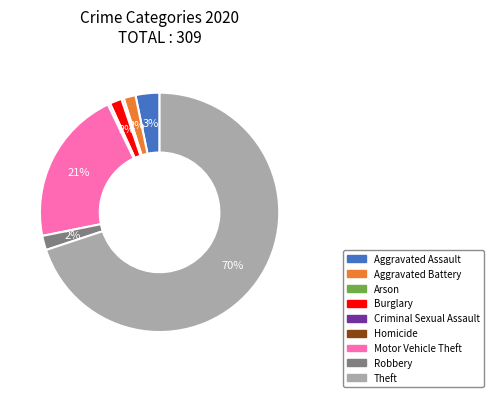

To the nearest percent, what percentage of the pie is Burglary?

2%